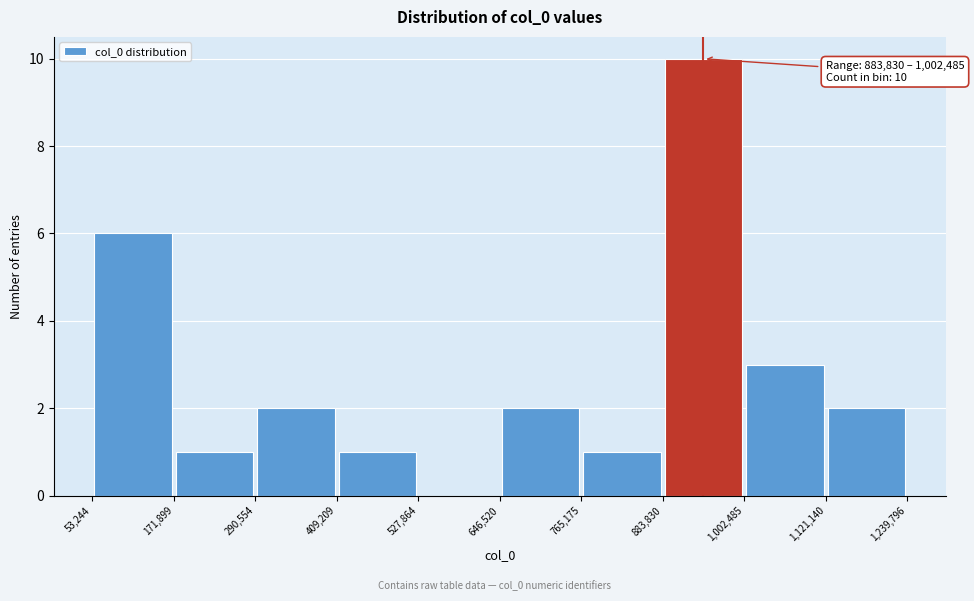

Over which range of the x-axis is the bar tallest?

883,830 to 1,002,485